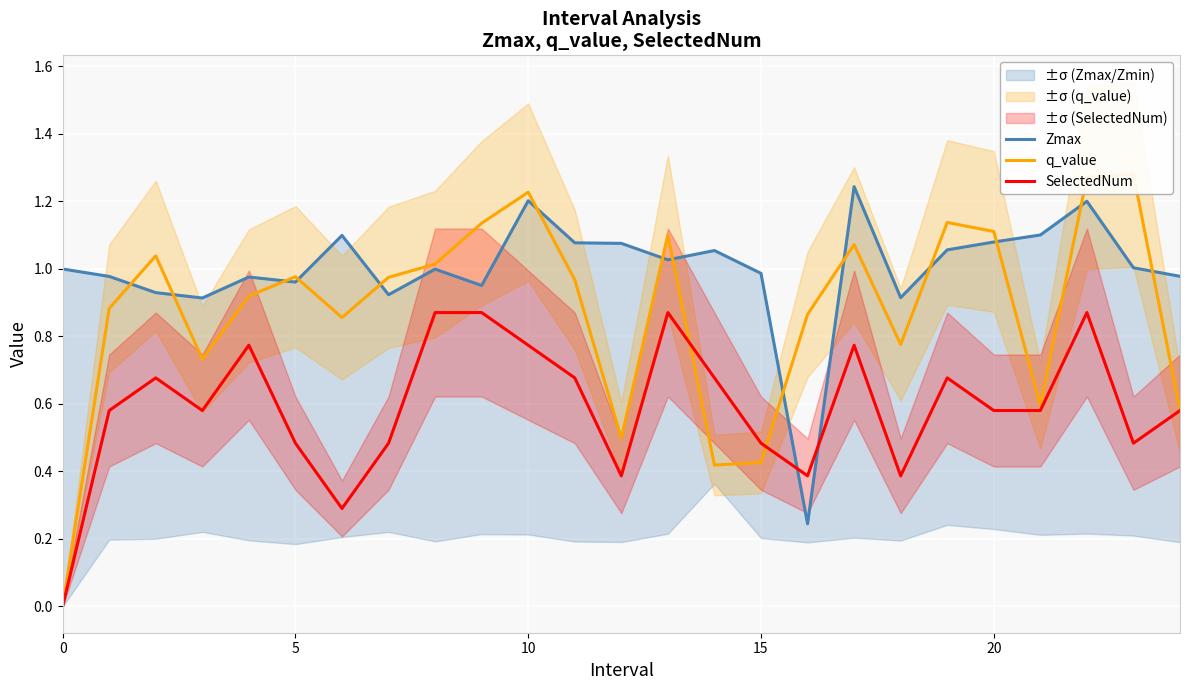

Is this an area chart (filled region under the line)?

No